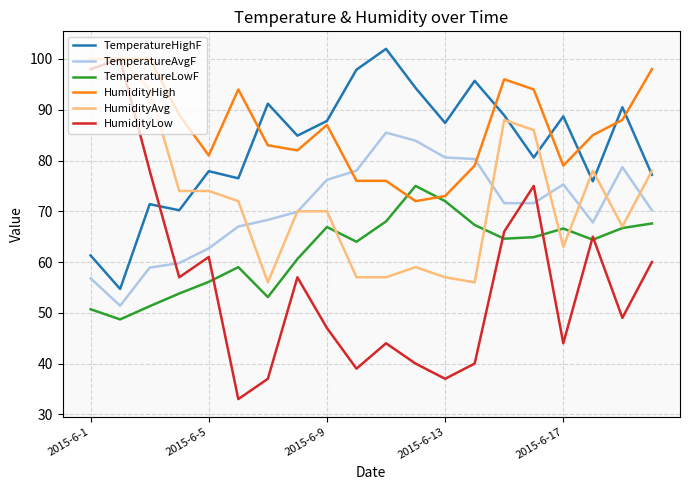

Which series has the largest range (max minus min)?

HumidityLow